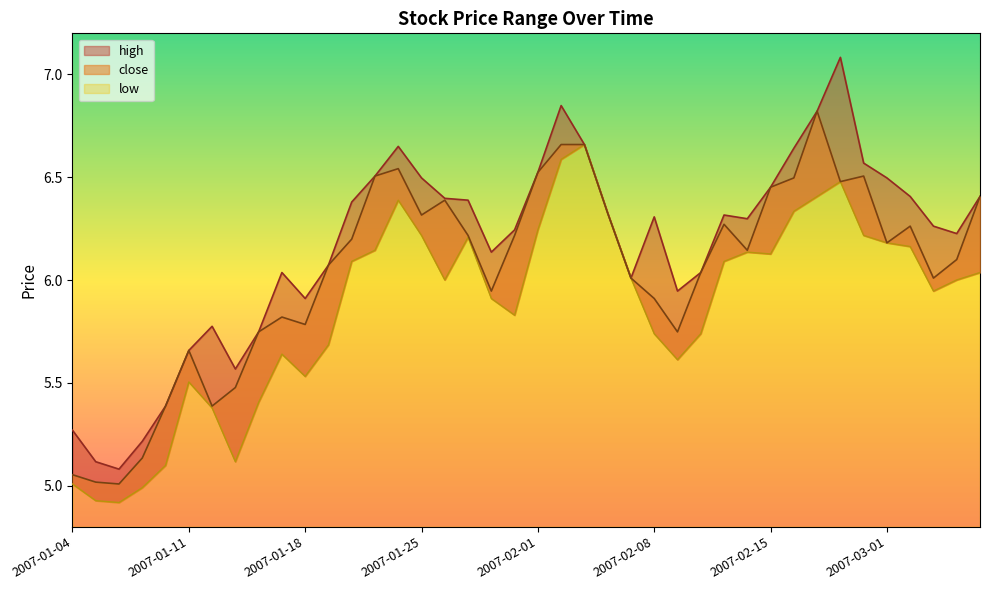

Reading left to right, extract all data points from this chart.

high: 2007-01-04=5.3	2007-01-05=5.1	2007-01-08=5.1	2007-01-09=5.2	2007-01-10=5.4	2007-01-11=5.7	2007-01-12=5.8	2007-01-15=5.6	2007-01-16=5.7	2007-01-17=6.0	2007-01-18=5.9	2007-01-19=6.1	2007-01-22=6.4	2007-01-23=6.5	2007-01-24=6.7	2007-01-25=6.5	2007-01-26=6.4	2007-01-29=6.4	2007-01-30=6.1	2007-01-31=6.2	2007-02-01=6.5	2007-02-02=6.8	2007-02-05=6.7	2007-02-06=6.3	2007-02-07=6.0	2007-02-08=6.3	2007-02-09=5.9	2007-02-12=6.0	2007-02-13=6.3	2007-02-14=6.3	2007-02-15=6.5	2007-02-16=6.6	2007-02-26=6.8	2007-02-27=7.1	2007-02-28=6.6	2007-03-01=6.5	2007-03-02=6.4	2007-03-05=6.3	2007-03-06=6.2	2007-03-07=6.4
close: 2007-01-04=5.1	2007-01-05=5.0	2007-01-08=5.0	2007-01-09=5.1	2007-01-10=5.4	2007-01-11=5.7	2007-01-12=5.4	2007-01-15=5.5	2007-01-16=5.7	2007-01-17=5.8	2007-01-18=5.8	2007-01-19=6.1	2007-01-22=6.2	2007-01-23=6.5	2007-01-24=6.5	2007-01-25=6.3	2007-01-26=6.4	2007-01-29=6.2	2007-01-30=5.9	2007-01-31=6.2	2007-02-01=6.5	2007-02-02=6.7	2007-02-05=6.7	2007-02-06=6.3	2007-02-07=6.0	2007-02-08=5.9	2007-02-09=5.7	2007-02-12=6.0	2007-02-13=6.3	2007-02-14=6.1	2007-02-15=6.5	2007-02-16=6.5	2007-02-26=6.8	2007-02-27=6.5	2007-02-28=6.5	2007-03-01=6.2	2007-03-02=6.3	2007-03-05=6.0	2007-03-06=6.1	2007-03-07=6.4
low: 2007-01-04=5.0	2007-01-05=4.9	2007-01-08=4.9	2007-01-09=5.0	2007-01-10=5.1	2007-01-11=5.5	2007-01-12=5.4	2007-01-15=5.1	2007-01-16=5.4	2007-01-17=5.6	2007-01-18=5.5	2007-01-19=5.7	2007-01-22=6.1	2007-01-23=6.1	2007-01-24=6.4	2007-01-25=6.2	2007-01-26=6.0	2007-01-29=6.2	2007-01-30=5.9	2007-01-31=5.8	2007-02-01=6.2	2007-02-02=6.6	2007-02-05=6.7	2007-02-06=6.3	2007-02-07=6.0	2007-02-08=5.7	2007-02-09=5.6	2007-02-12=5.7	2007-02-13=6.1	2007-02-14=6.1	2007-02-15=6.1	2007-02-16=6.3	2007-02-26=6.4	2007-02-27=6.5	2007-02-28=6.2	2007-03-01=6.2	2007-03-02=6.2	2007-03-05=5.9	2007-03-06=6.0	2007-03-07=6.0